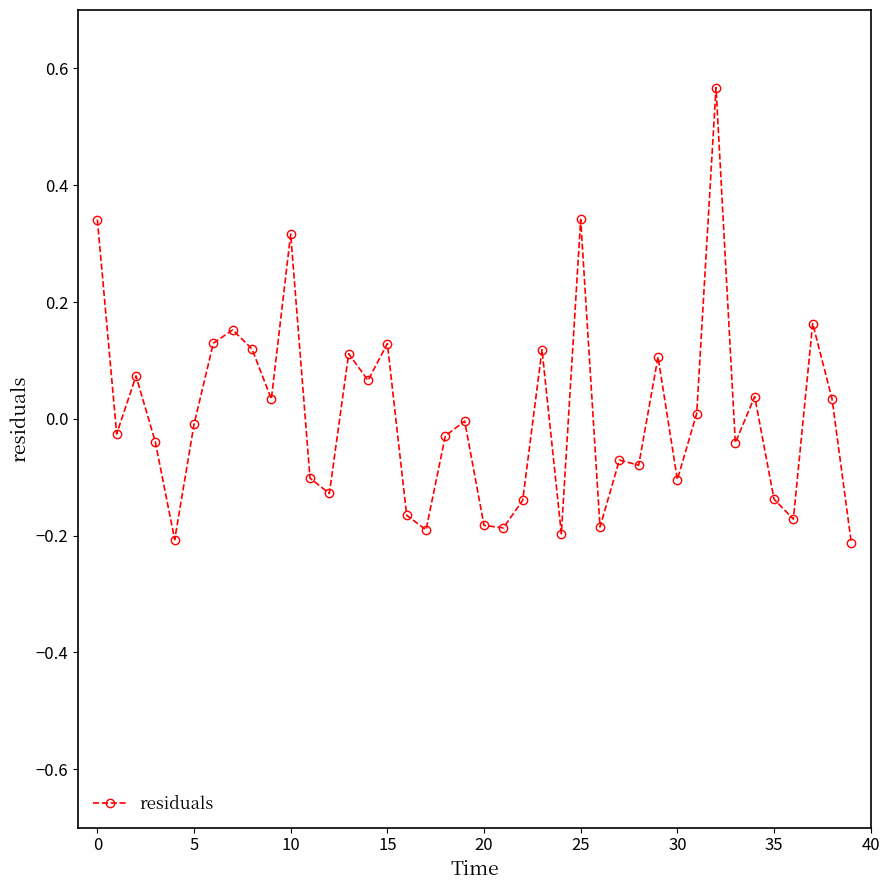

What is the difference between the second highest and second lowest values?

0.5